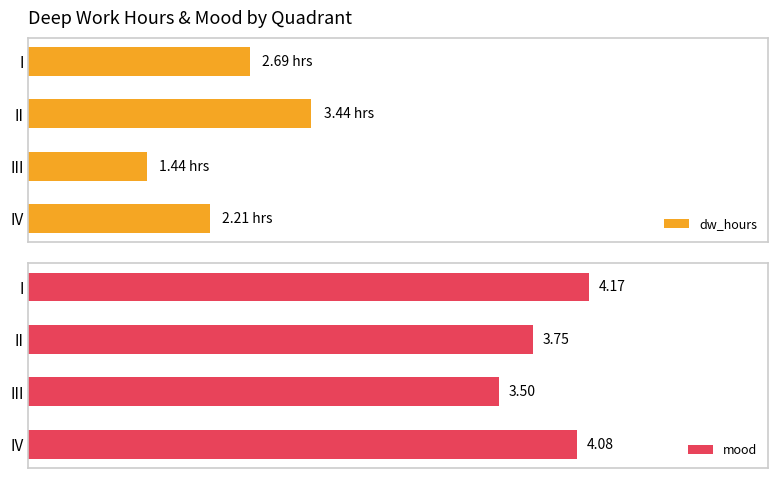

Reading left to right, list all the values displayed in this chart.

dw_hours: 2.7	3.4	1.4	2.2
mood: 4.2	3.8	3.5	4.1